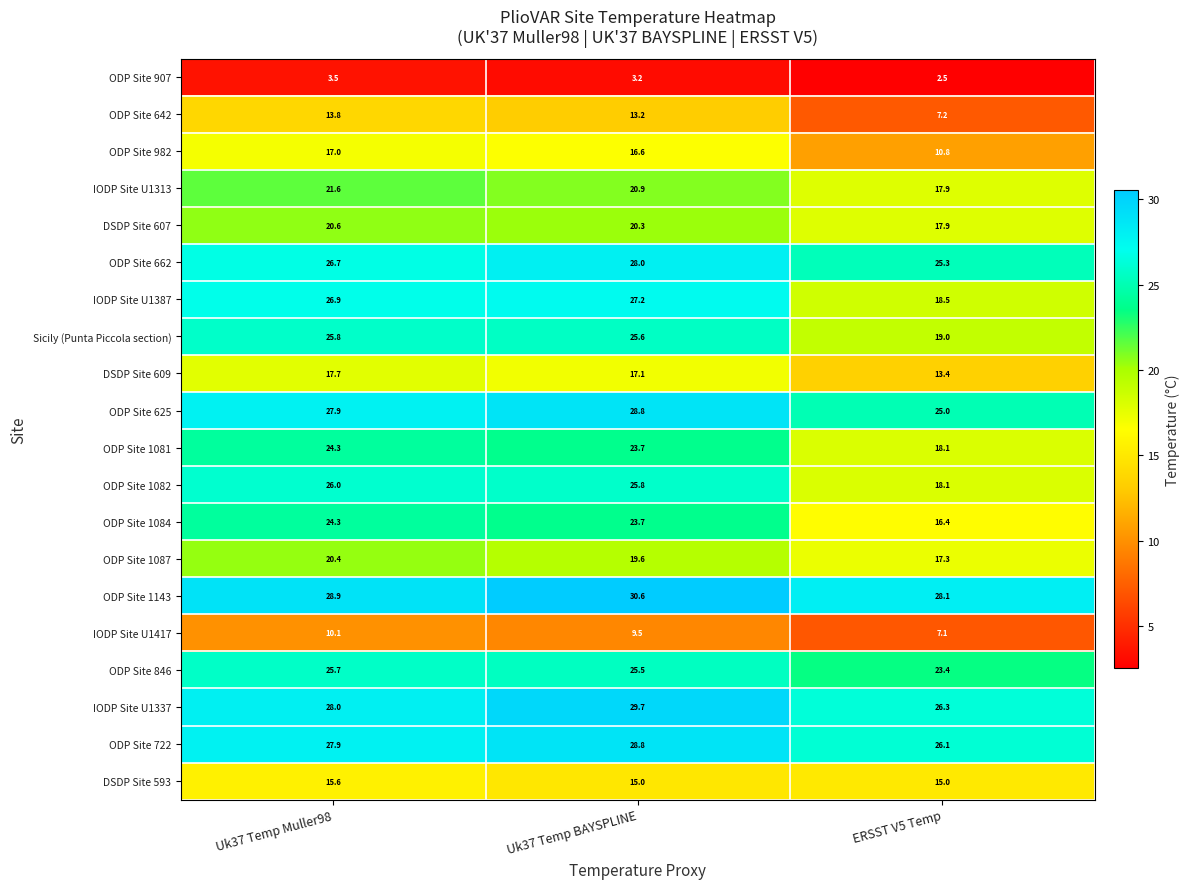

At which label is IODP Site U1387 closest to 22?

ERSST V5 Temp